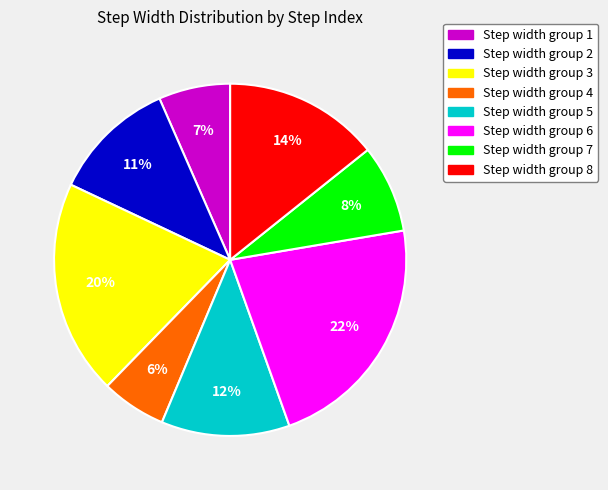

Does any single category account for the majority?

No